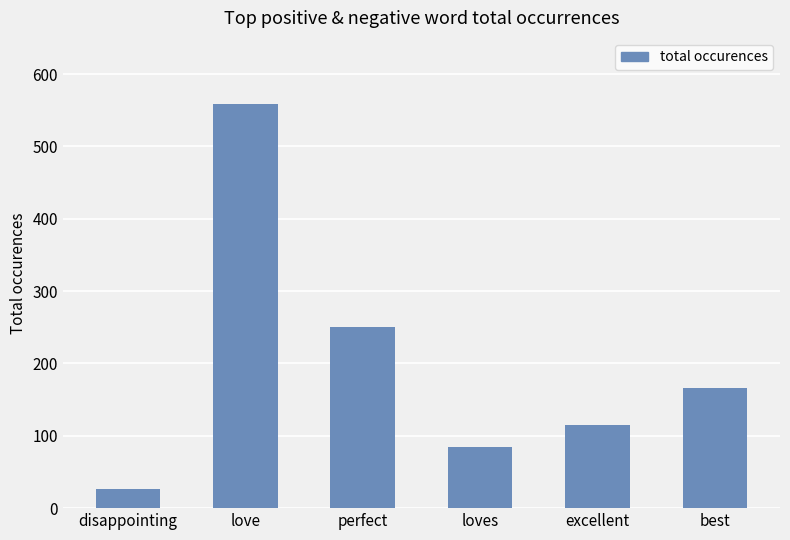

What position from the right is excellent?

2